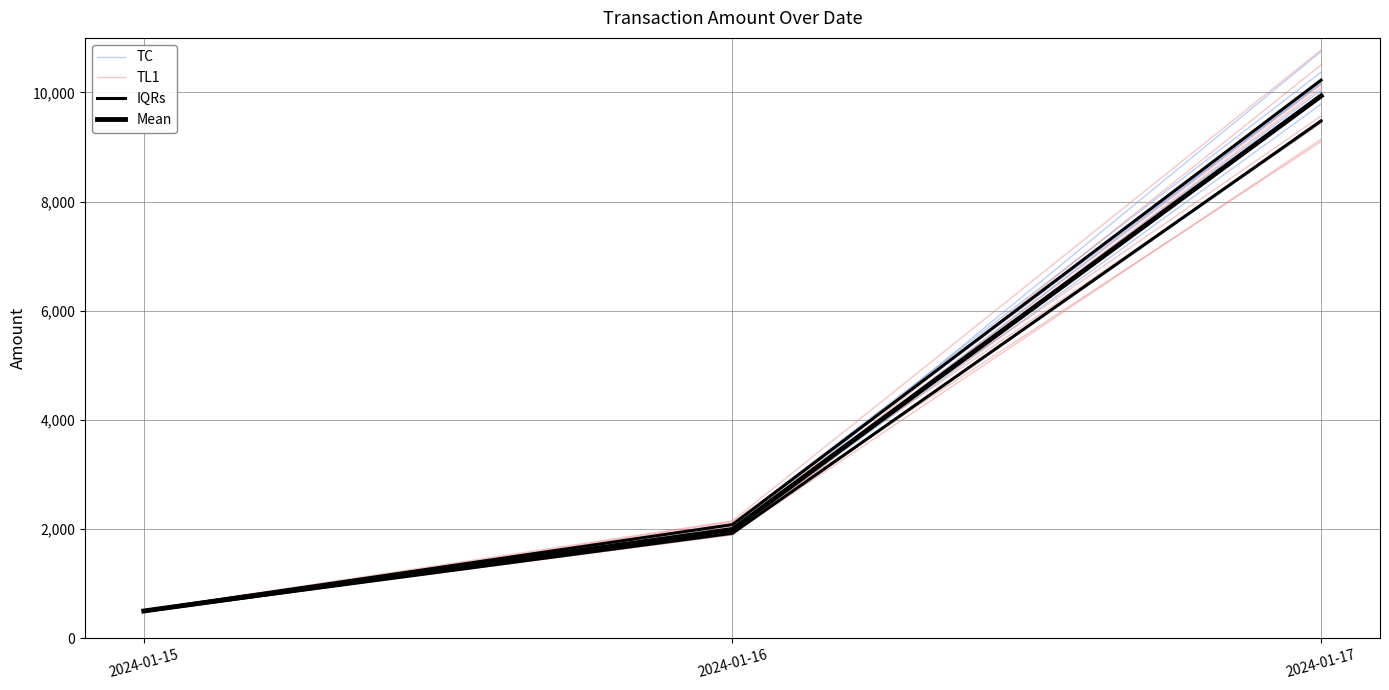

The TC series shows 496.7 at 2024-01-15. True or false?

True